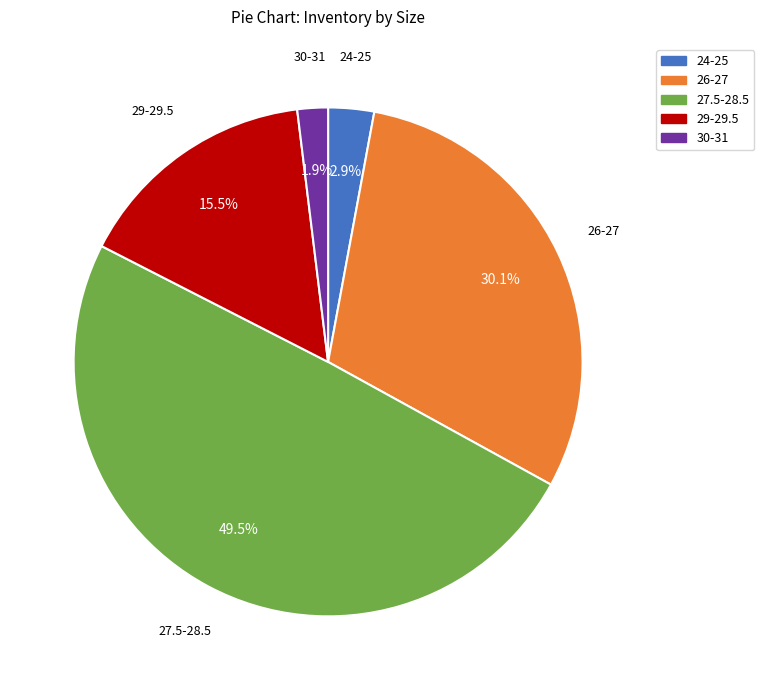

What is the largest slice in the pie chart?

27.5-28.5